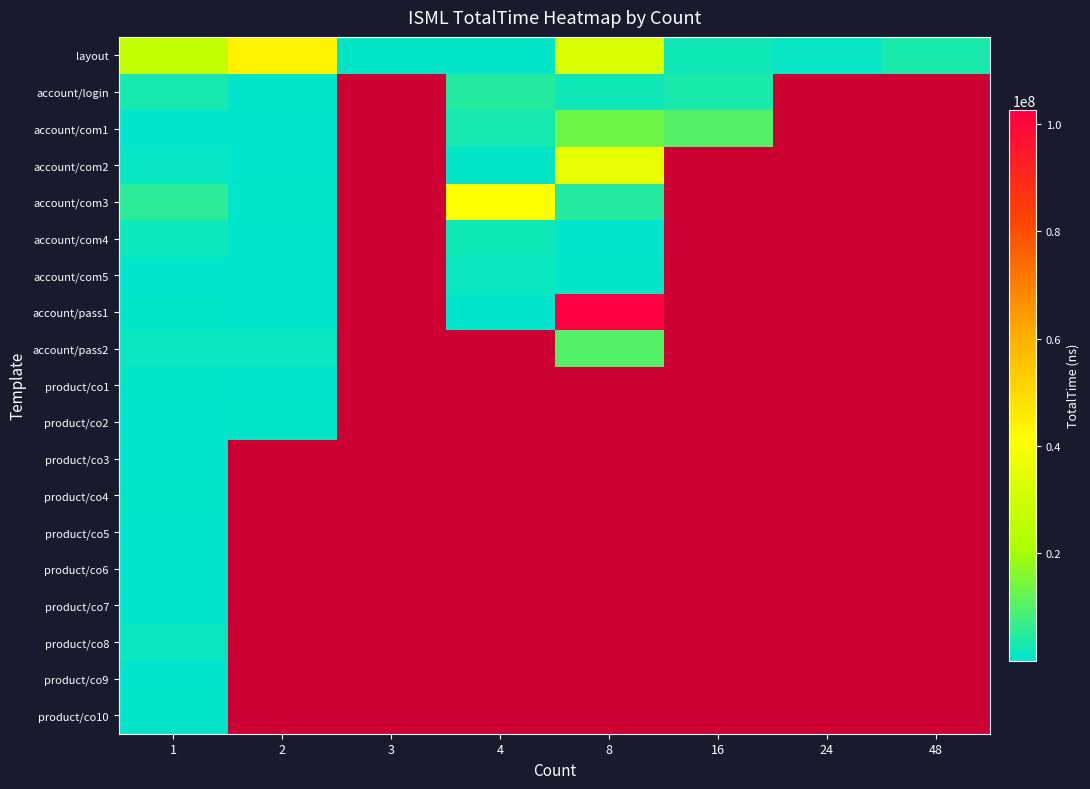

At how many categories does at least one series exceed 67701903?

1